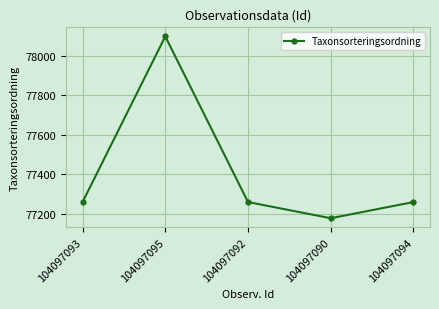

What value does the data have at 104097094, to the nearest 50?

77250